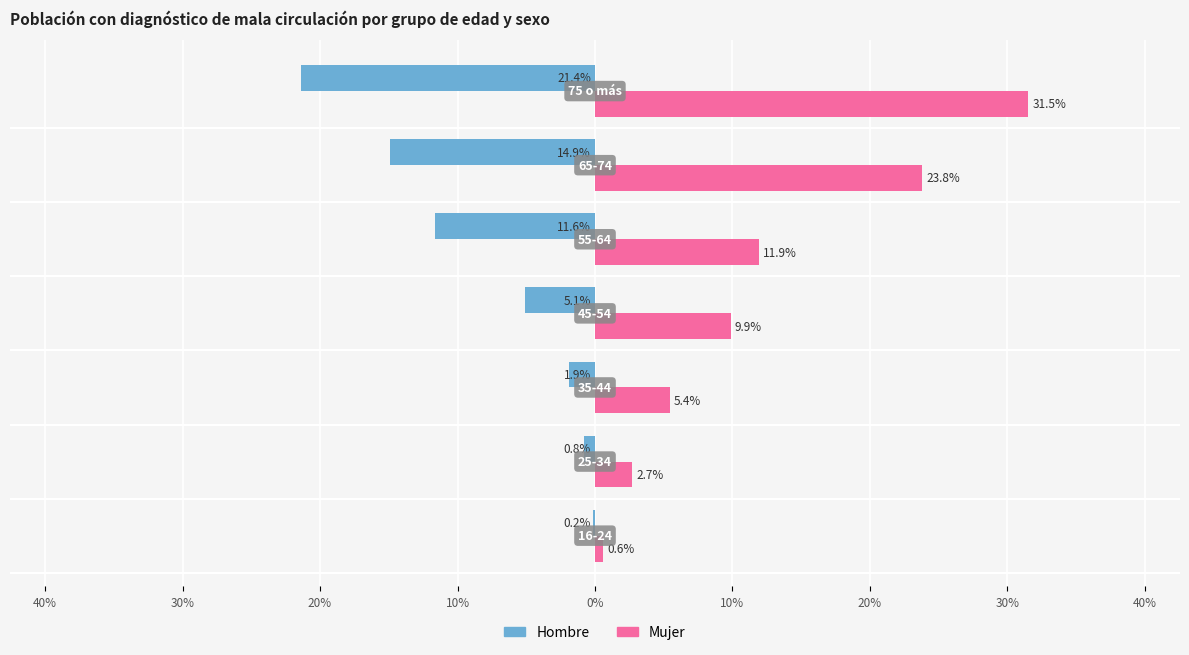

What are all the series names shown in the legend?

Hombre, Mujer